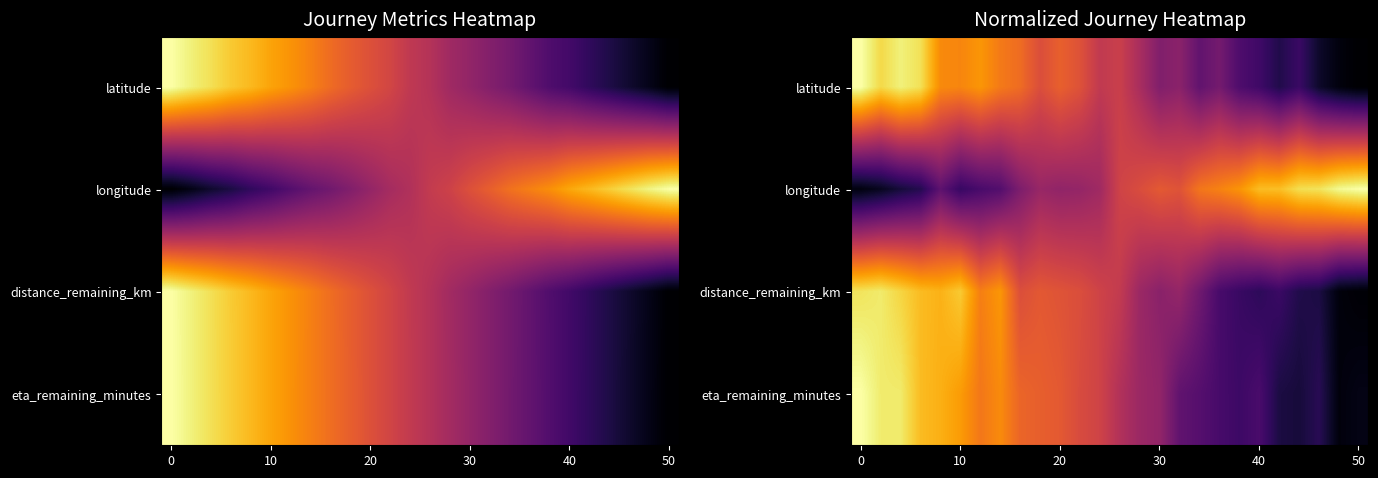

What is the greatest value displayed?

1.0